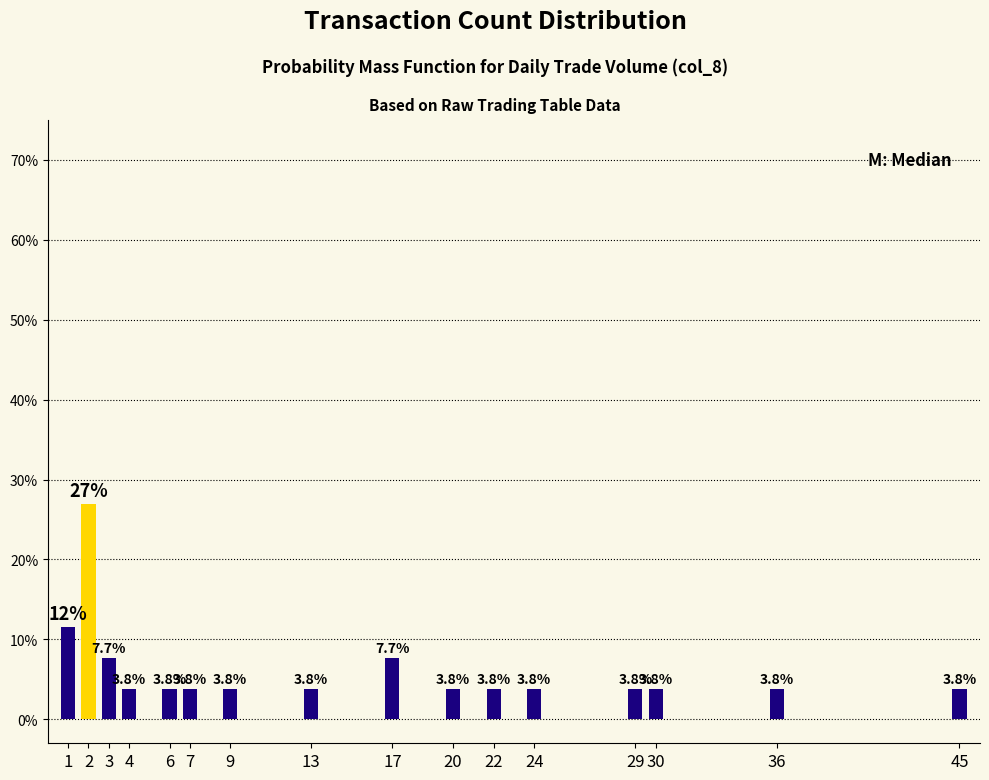

Reading left to right, list all the values displayed in this chart.

1=11.5	2=26.9	3=7.7	4=3.8	6=3.8	7=3.8	9=3.8	13=3.8	17=7.7	20=3.8	22=3.8	24=3.8	29=3.8	30=3.8	36=3.8	45=3.8